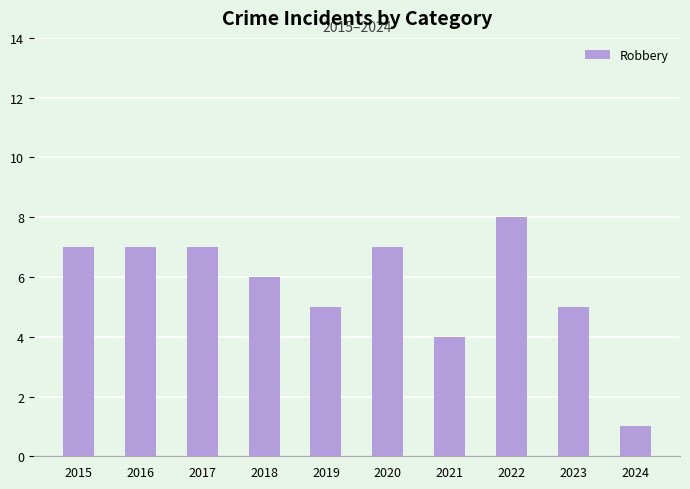

At which category does the chart reach its peak across all series?

2022